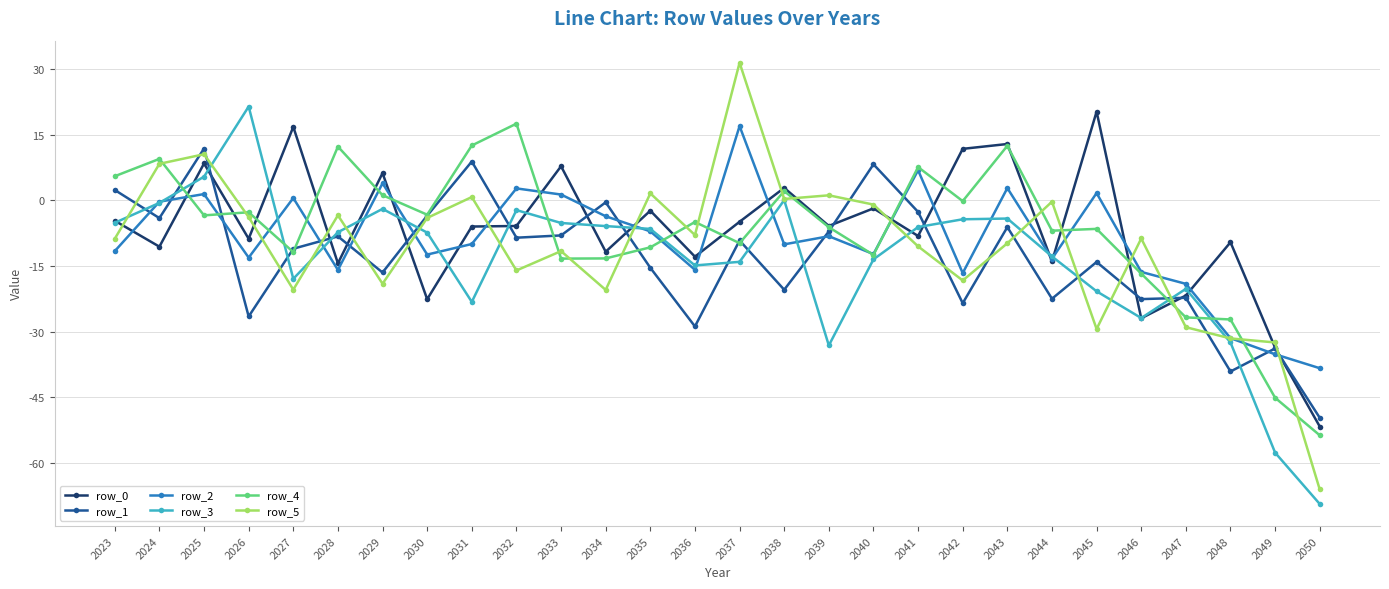

The row_4 series shows -2.4 at 2035. True or false?

False